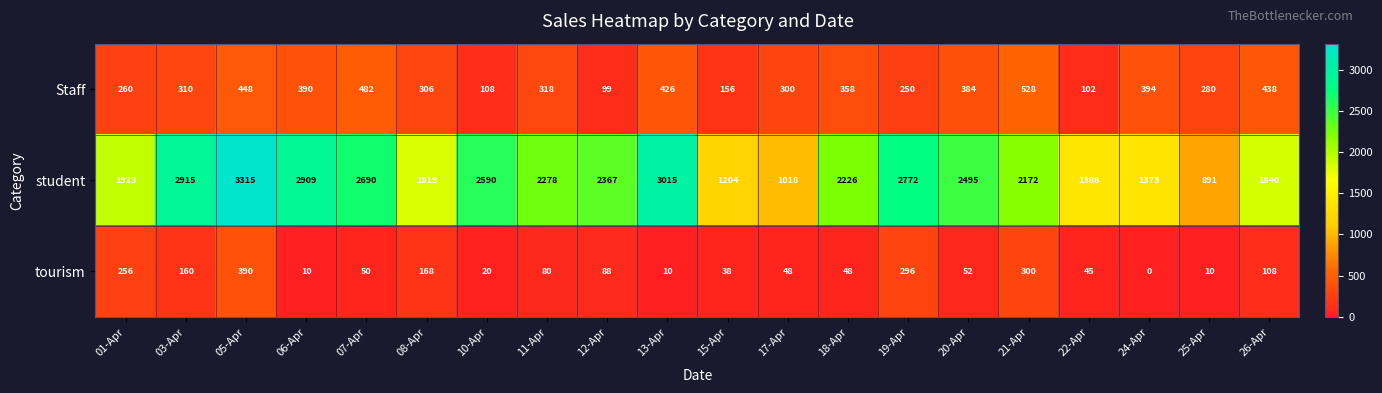

What is the sum of the Staff values at 08-Apr and 26-Apr?

744